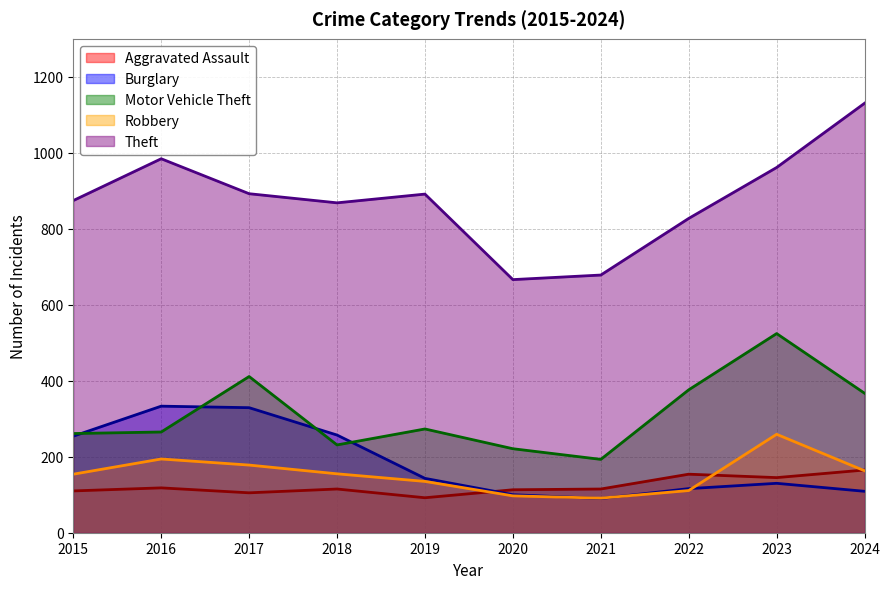

How many lines are shown in the chart?

5